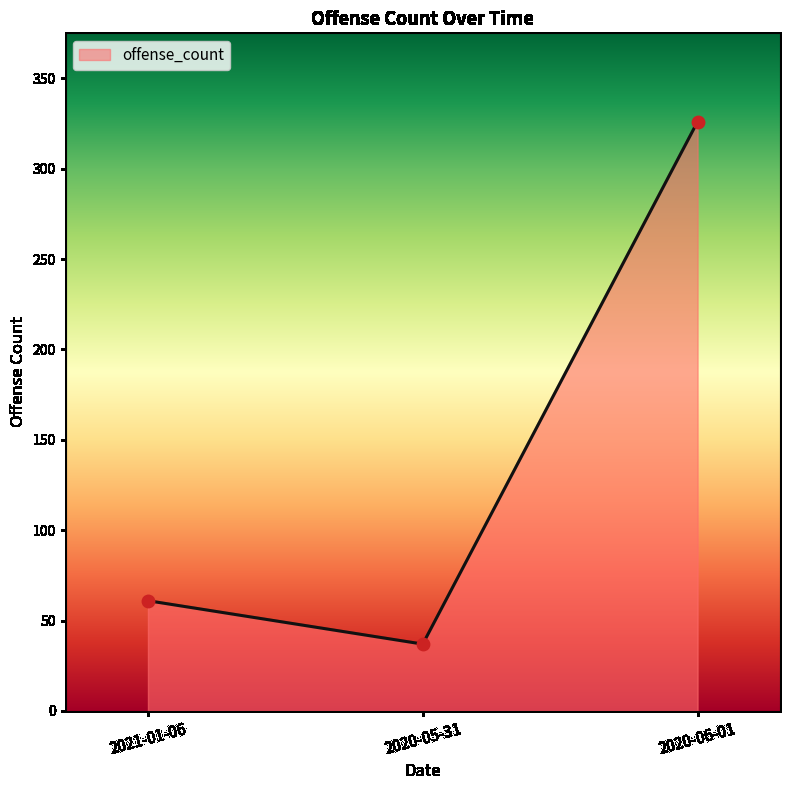

What is the ratio of the value at 2021-01-06 to the value at 2020-05-31?

1.6